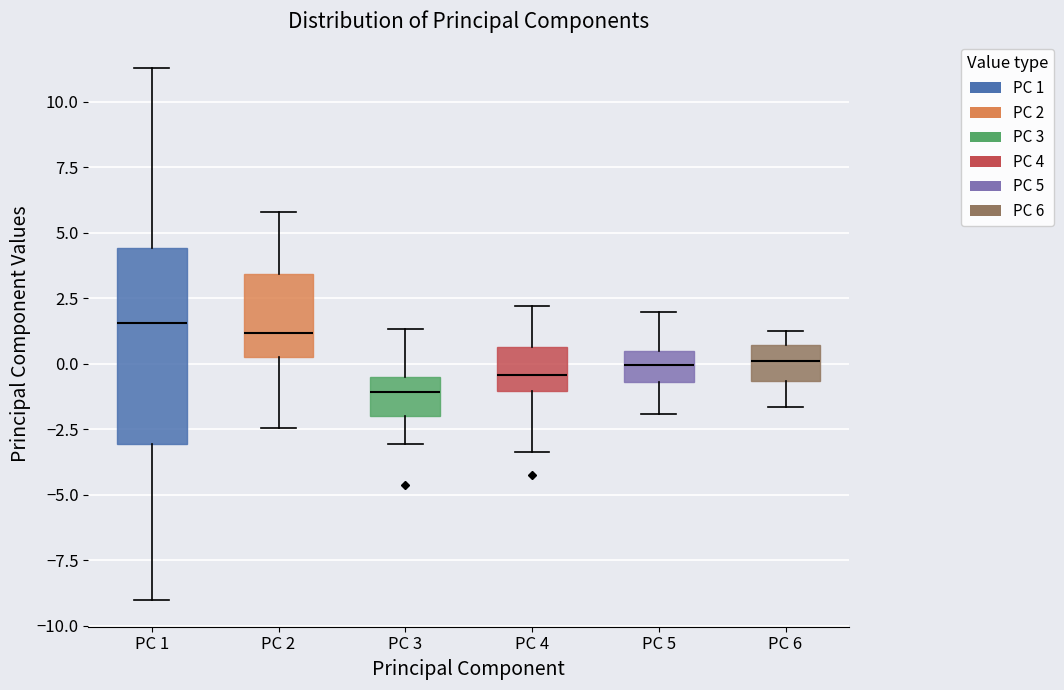

Where does the upper whisker of the box for PC 4 end on the y-axis? The values are not printed on the chart, so give them approximately, as read against the axis.

2.0